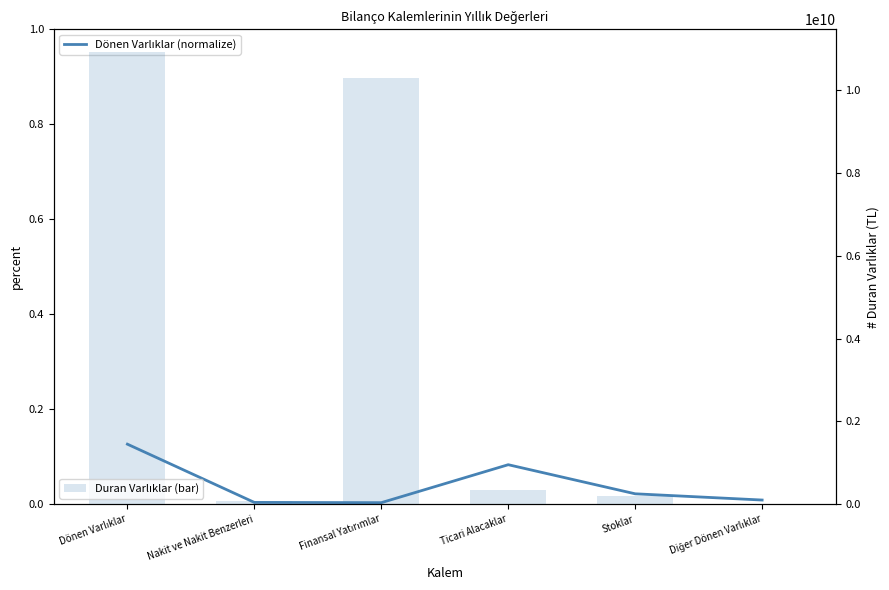

What is the label of the 1st bar from the right?

Diğer Dönen Varlıklar